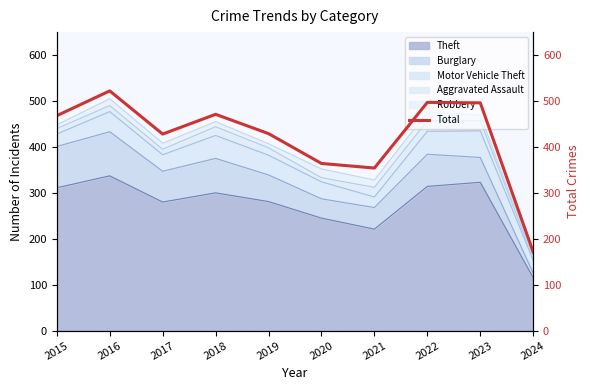

Where is the data nearest to the value 346?

2021